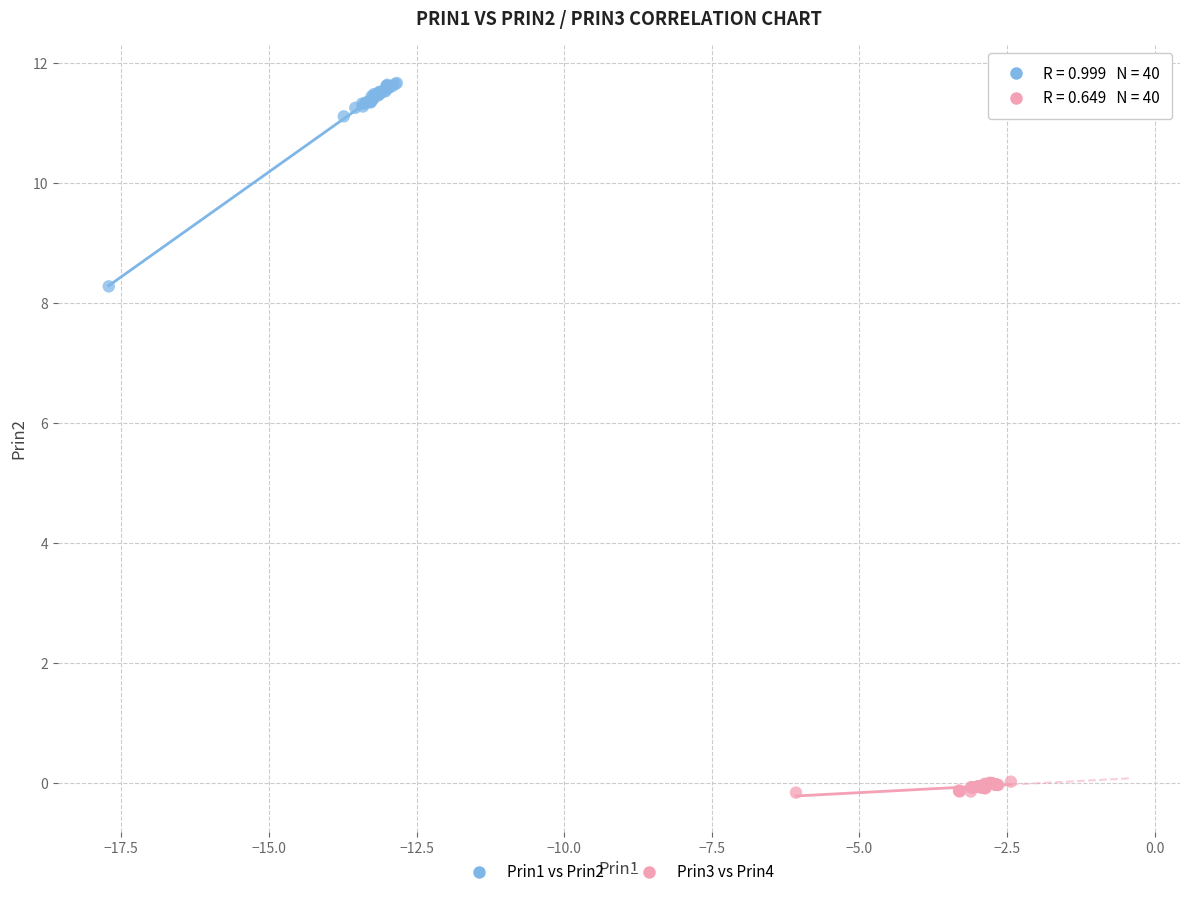

What are all the series names shown in the legend?

Prin1 vs Prin2, Prin3 vs Prin4